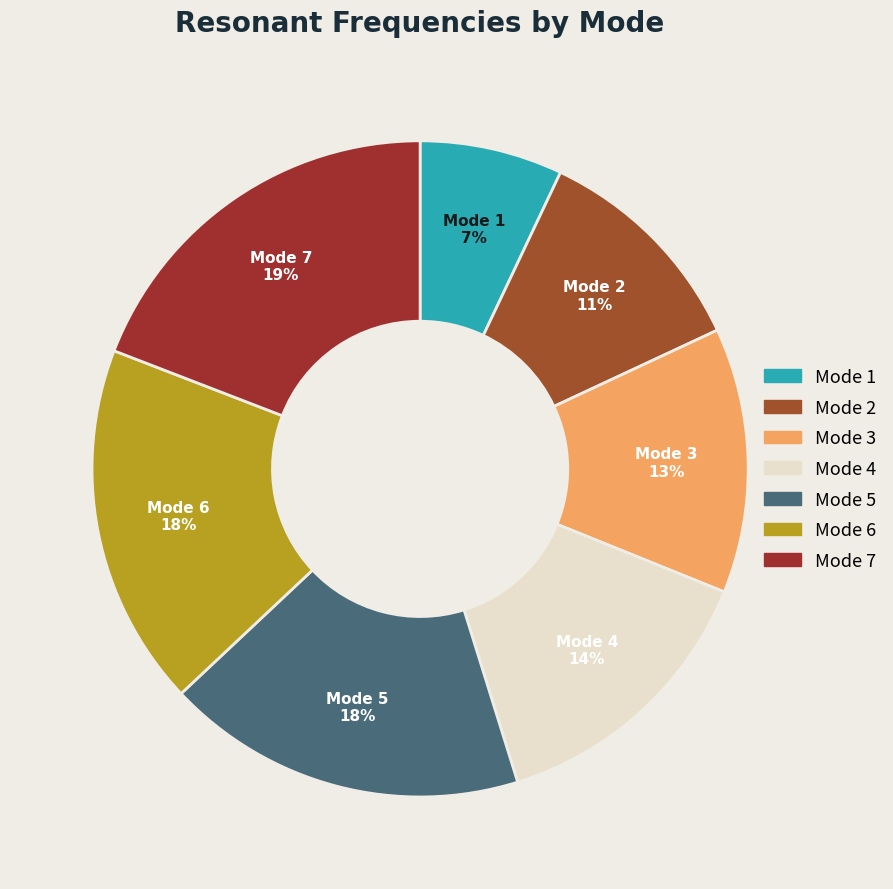

How many slices are in this pie chart?

7